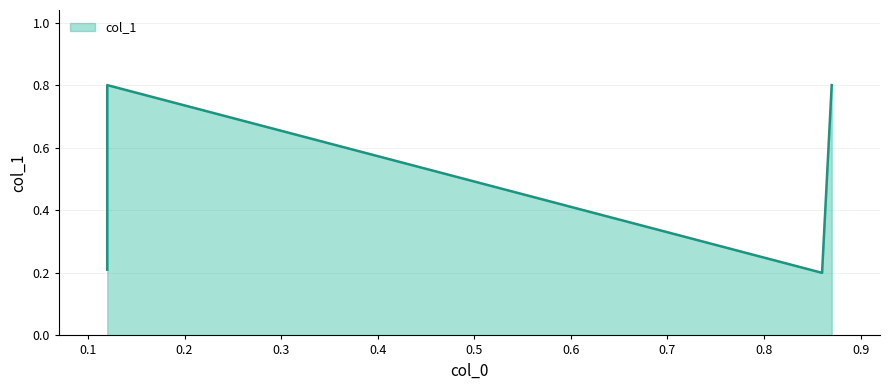

Read the value at 0.12.

0.2